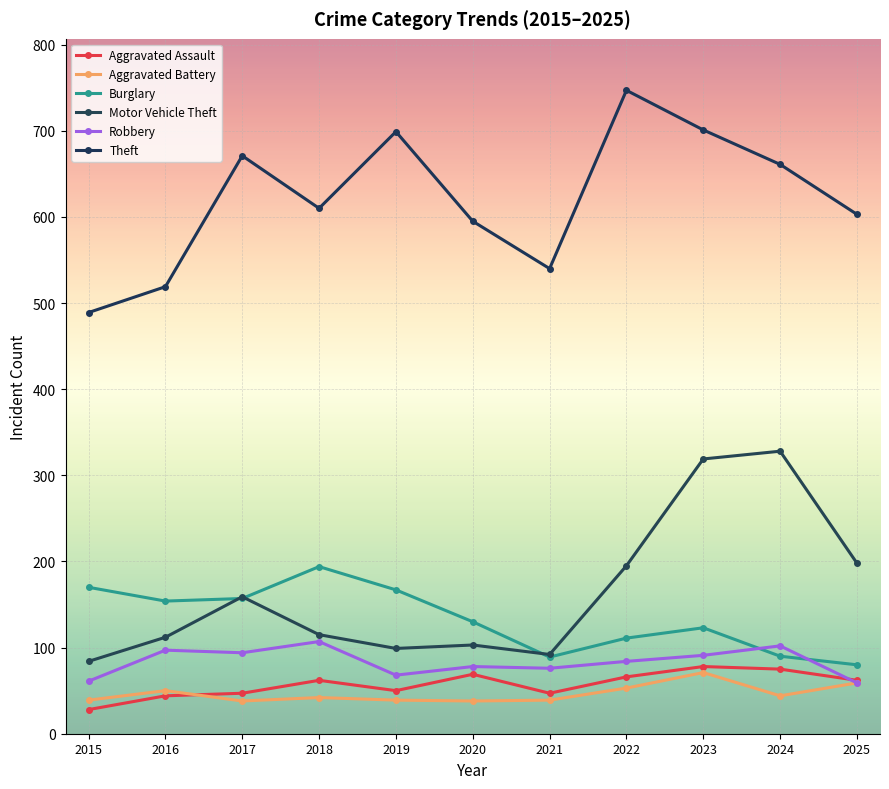

In Robbery, how many points are lower than both neighbors (excluding endpoints)?

3